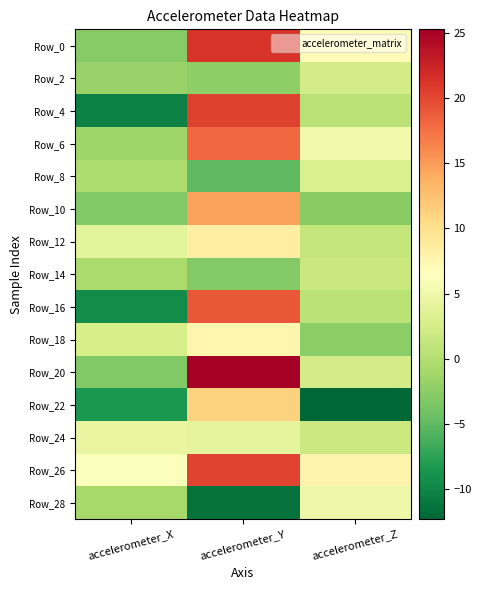

At how many categories does at least one series exceed -8?

3